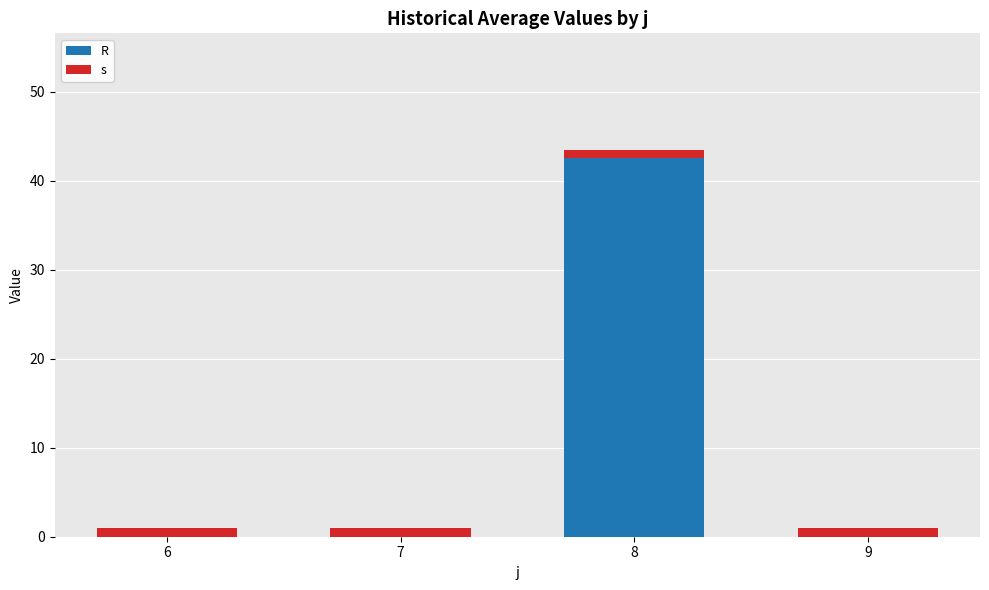

At which category is the sum across all series the highest?

8